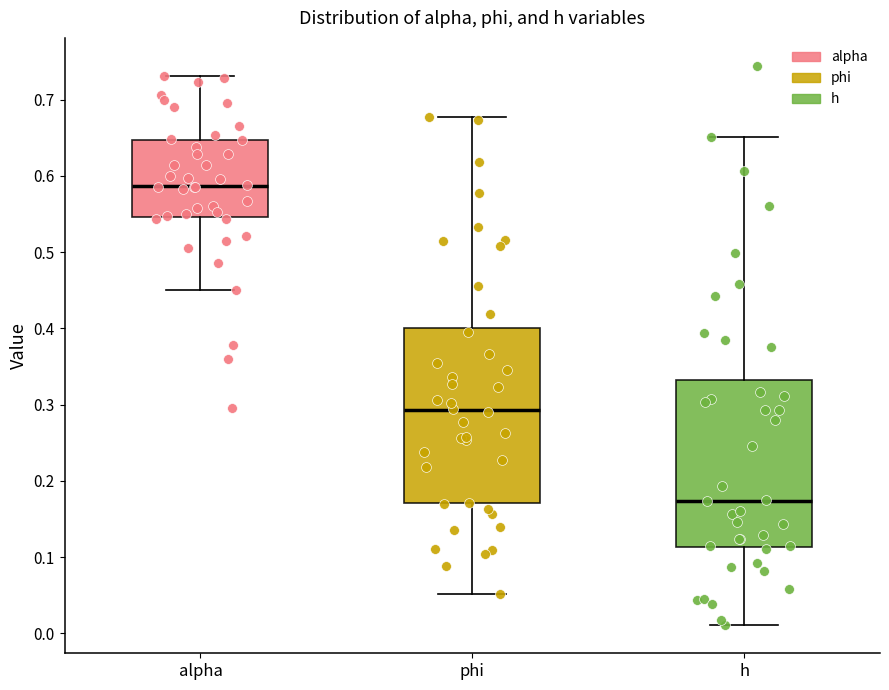

Reading left to right, transcribe this box plot: for each box, give where its median line is, the range the box spans, and where its two whiskers end, as read against the y-axis. The values are not printed on the chart, so give them approximately, as read against the axis.

alpha: median 0.59, box 0.55 to 0.65, whiskers 0.45 to 0.73
phi: median 0.29, box 0.17 to 0.40, whiskers 0.05 to 0.68
h: median 0.17, box 0.11 to 0.33, whiskers 0.01 to 0.65